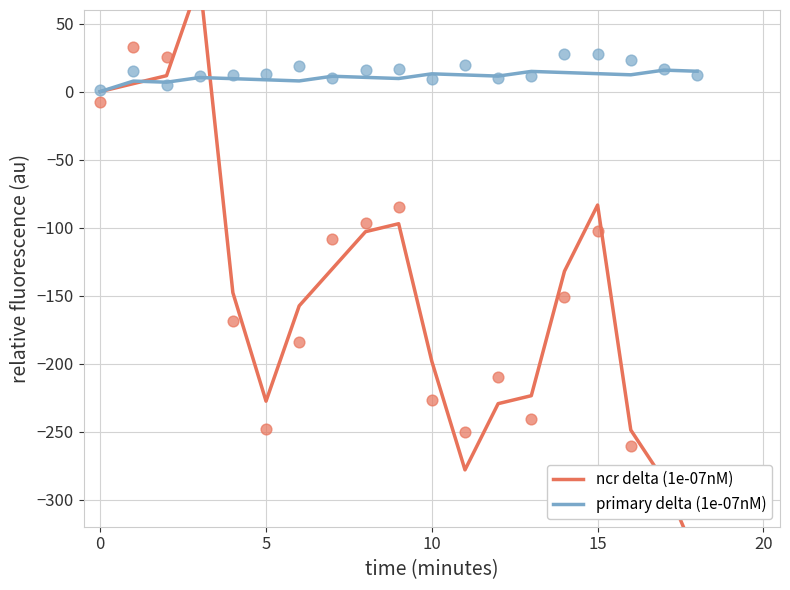

What is the total value across all series at 7?

-119.0